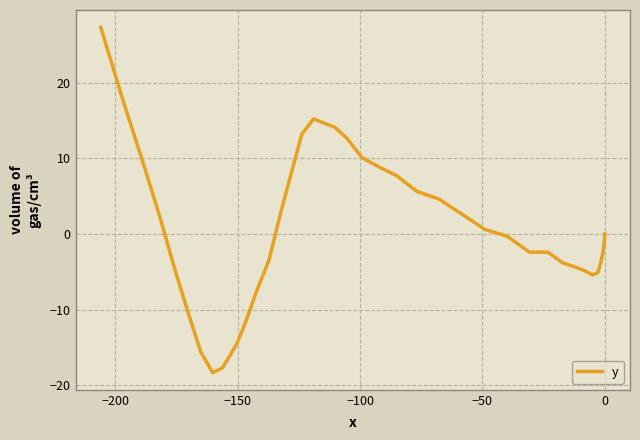

The chart shows a value of -20.7 at 28. True or false?

False